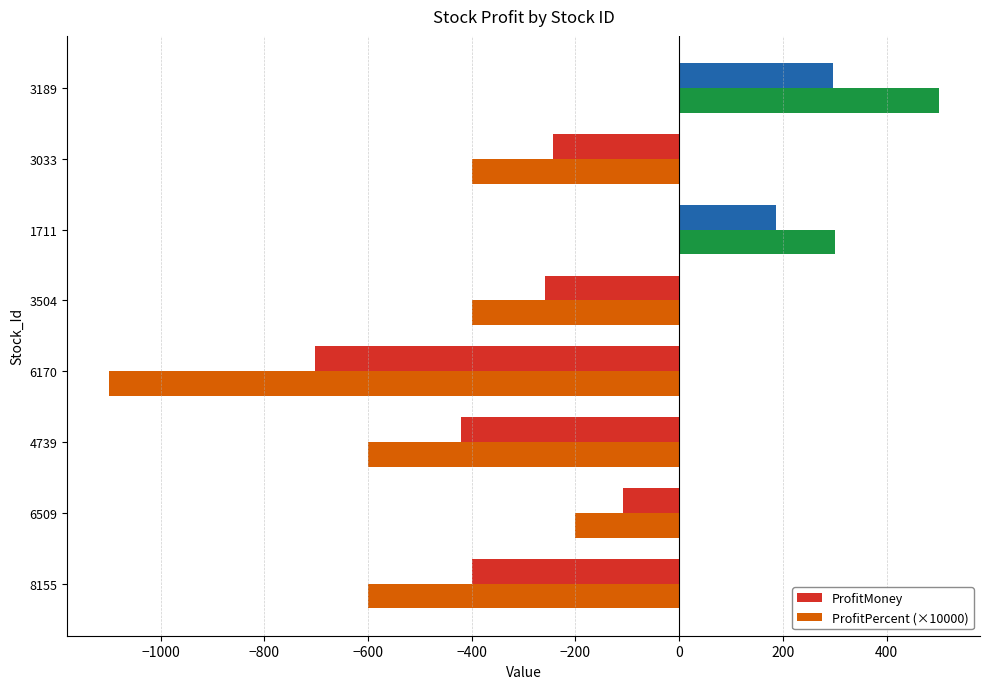

What are all the series names shown in the legend?

ProfitMoney, ProfitPercent (×10000)